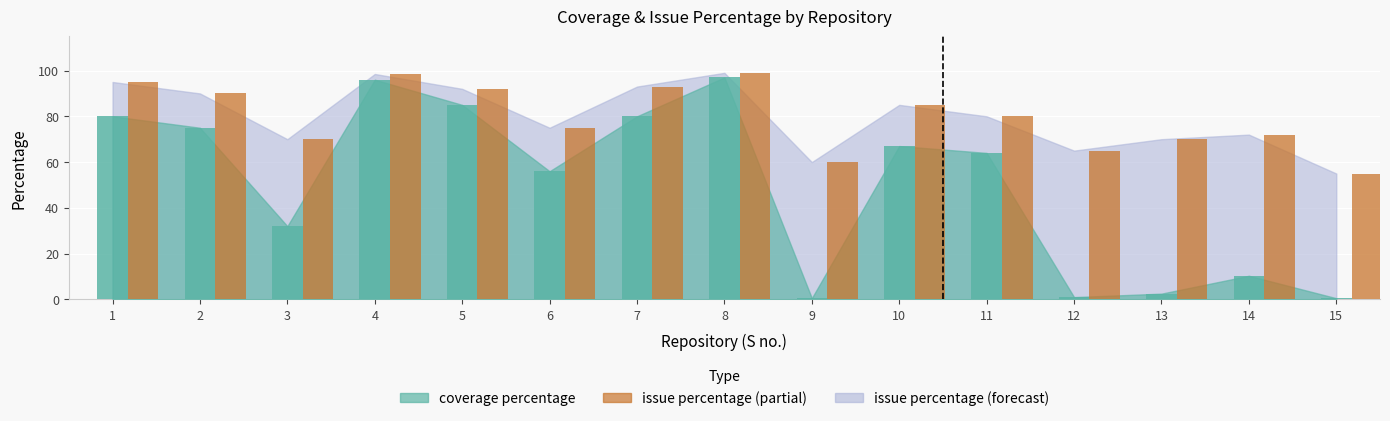

At which label is issue percentage closest to 77?

6